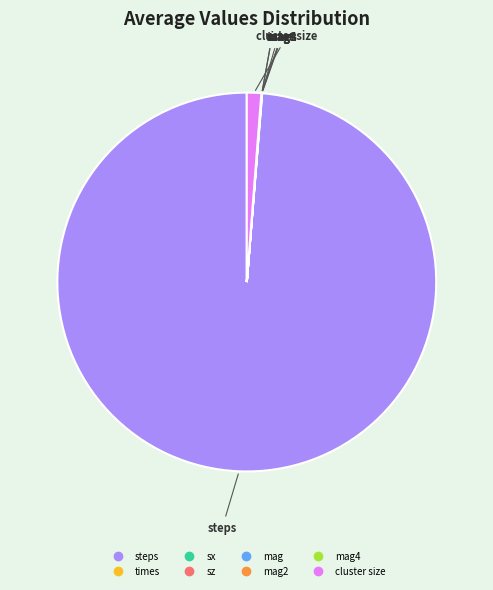

How many segments does this pie chart have?

8